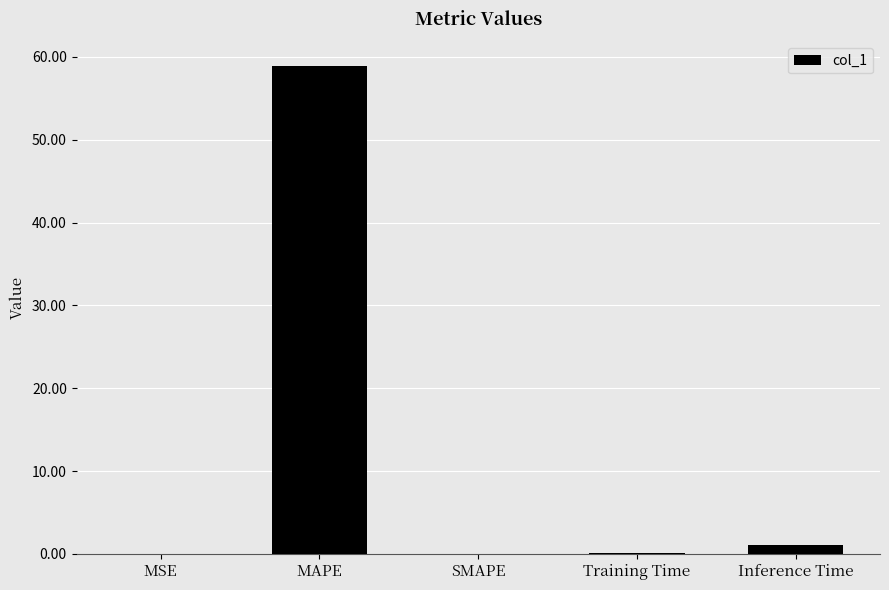

What is the change in value from MAPE to SMAPE?

-58.9